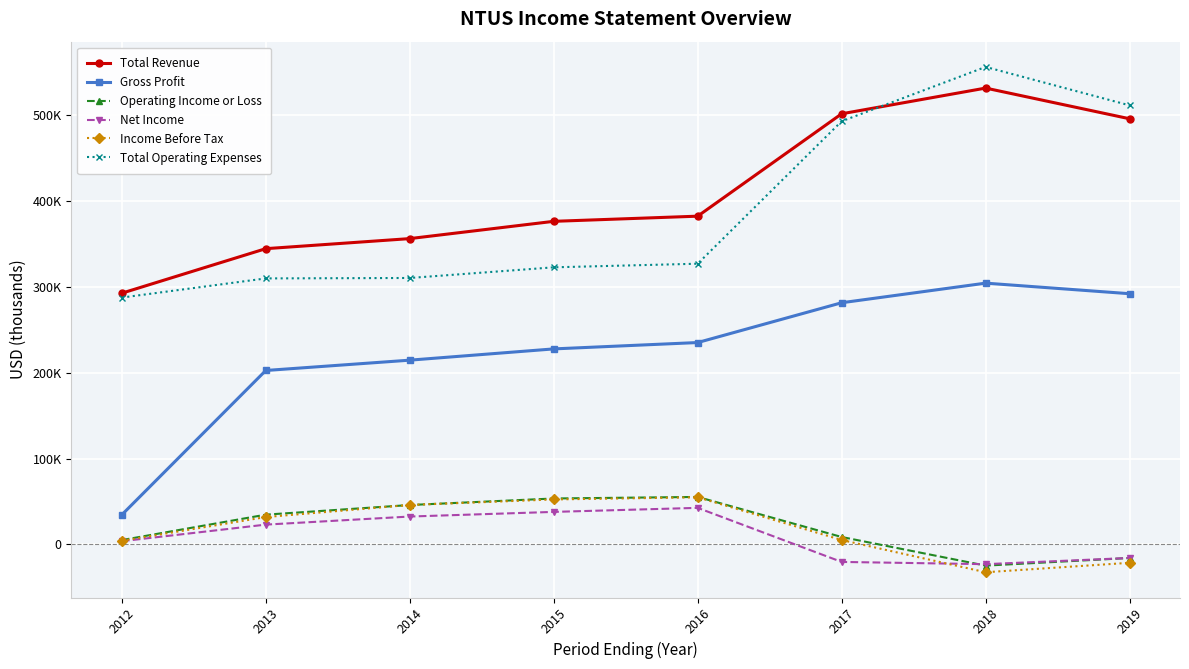

What is the total value across all series at 2019?

1245000